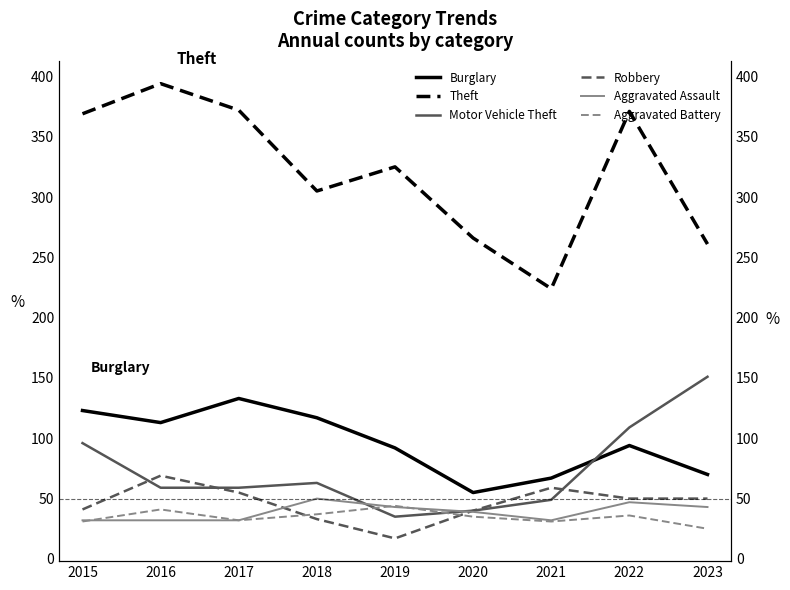

What is the difference between the Burglary values at 2016 and 2018?

4